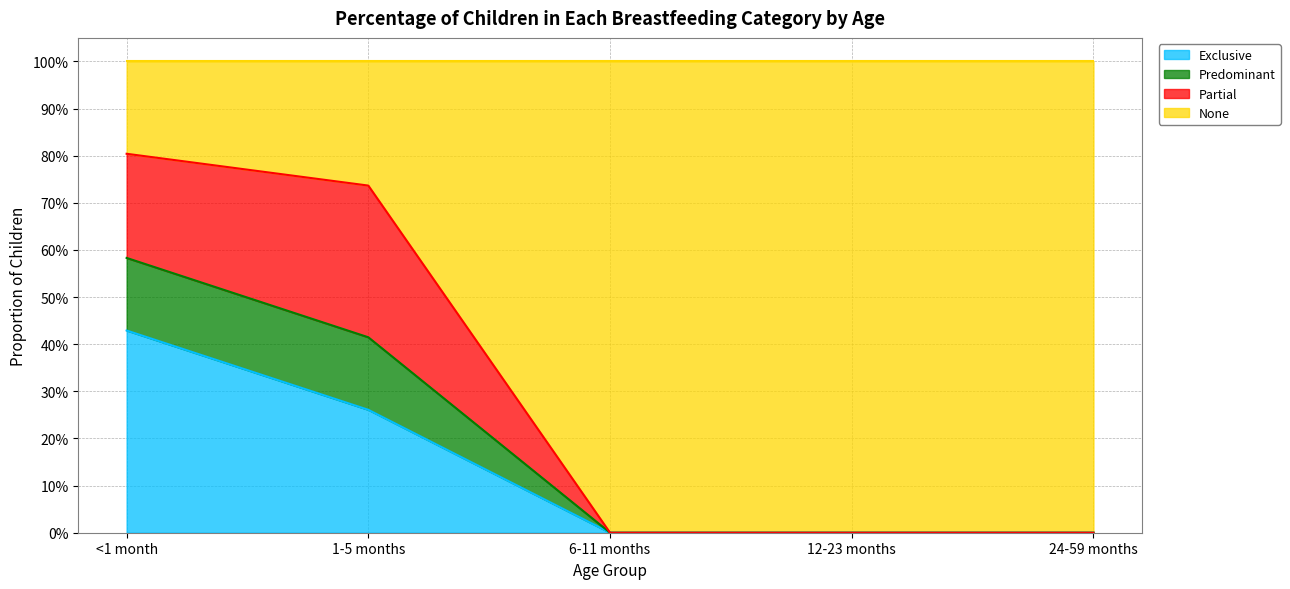

What position from the right is <1 month?

5